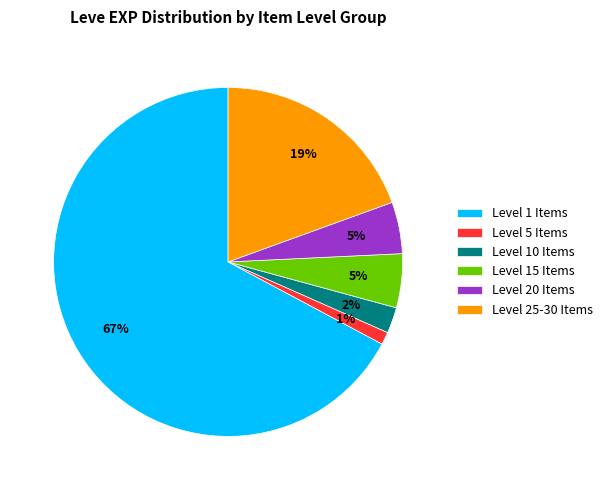

Count the number of slices in the pie.

6